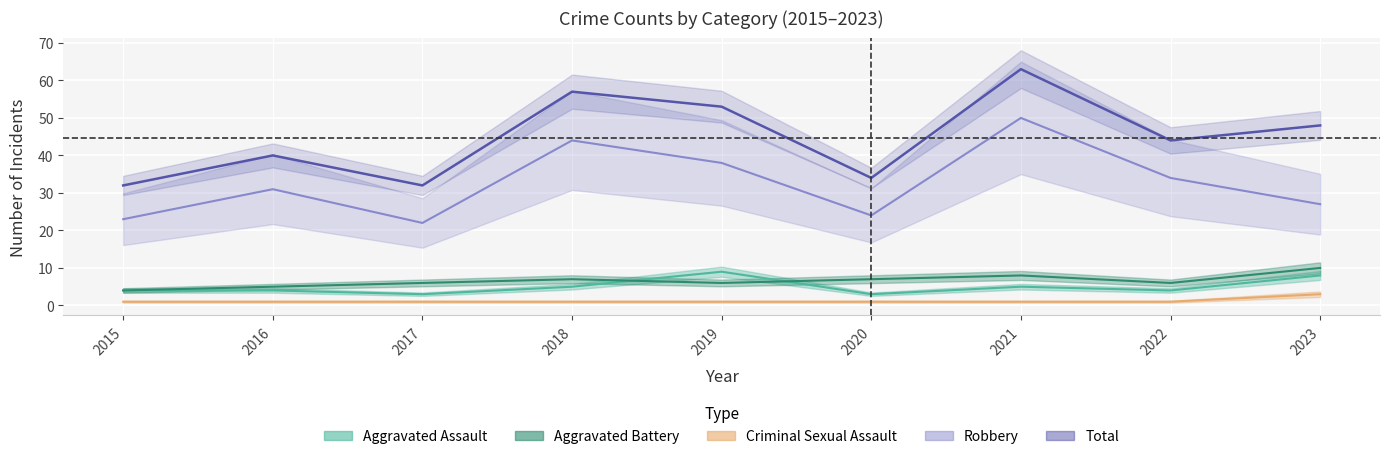

Between which two adjacent categories do Aggravated Assault and Aggravated Battery first intersect?

2018 and 2019